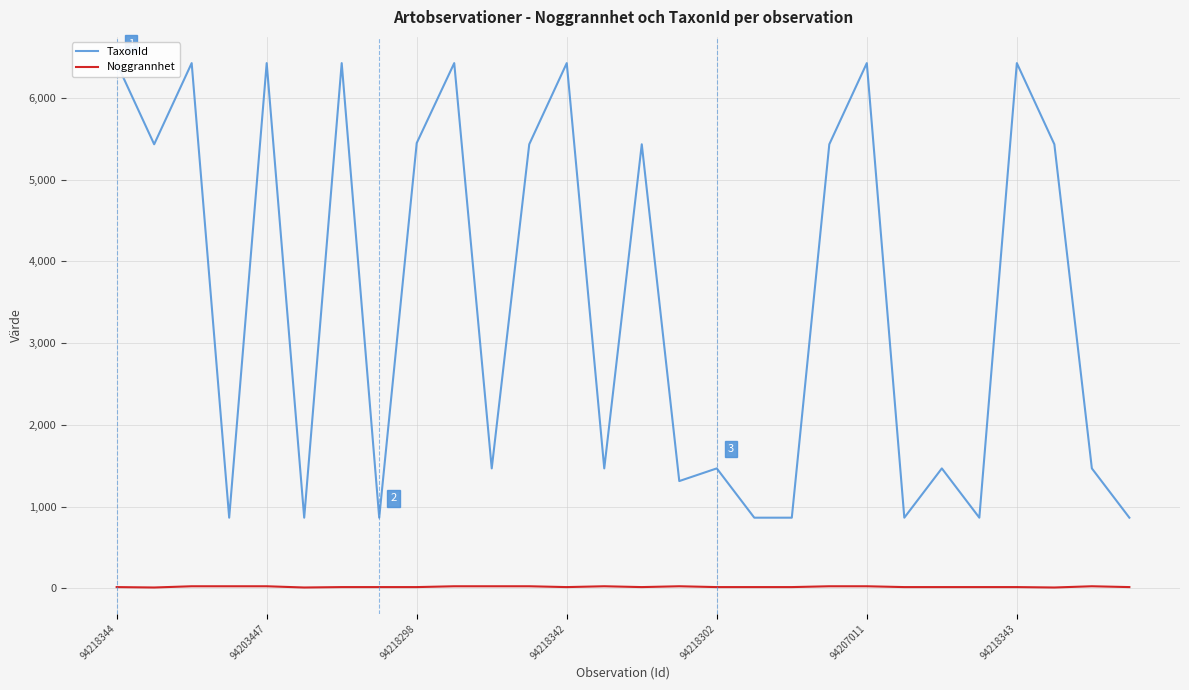

What position from the right is 19?

9